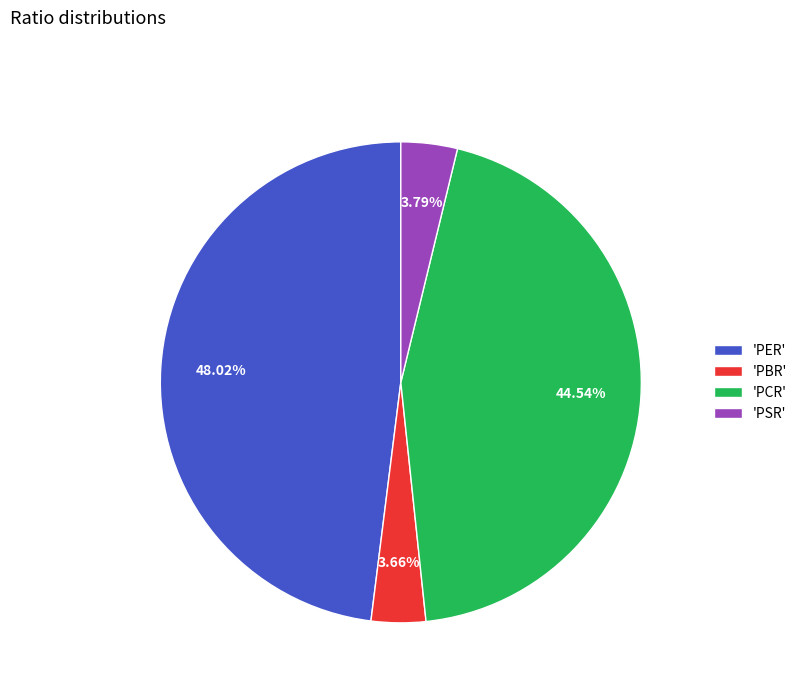

Which has a higher value, 'PBR' or 'PCR'?

'PCR'